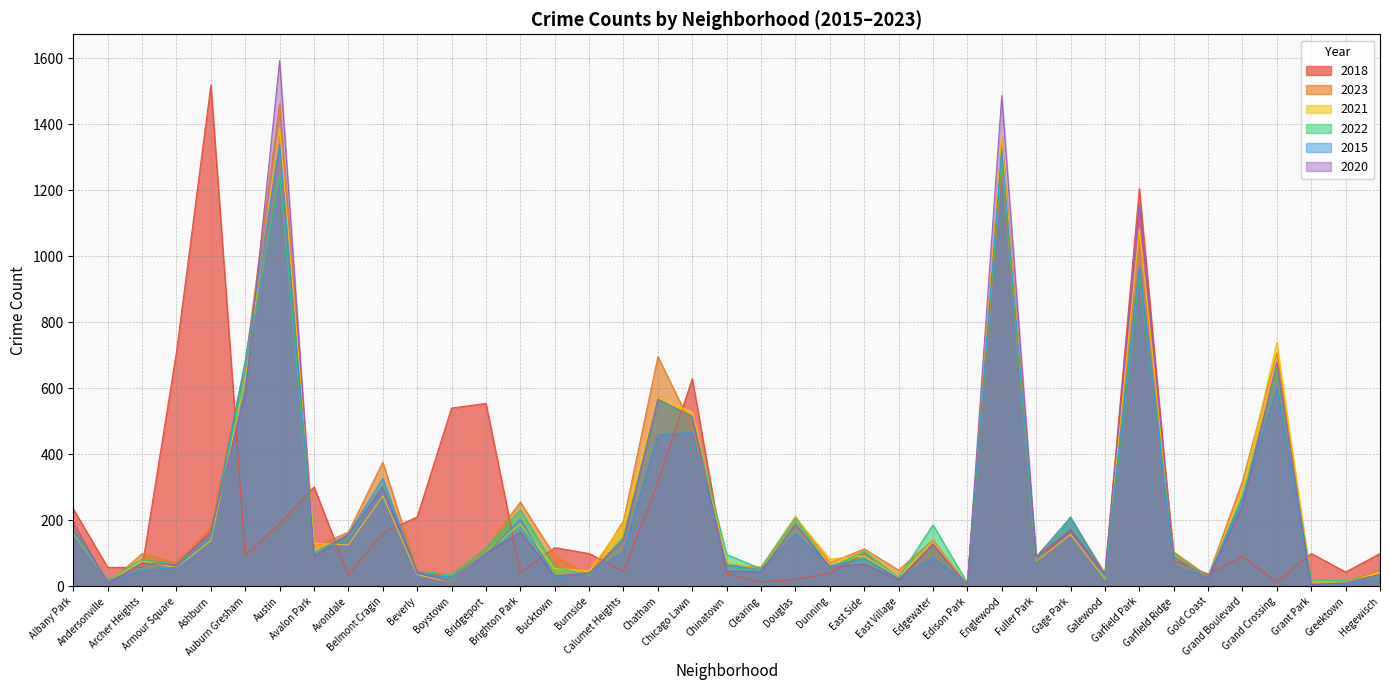

In 2020, how many points are higher than both neighbors (excluding endpoints)?

12